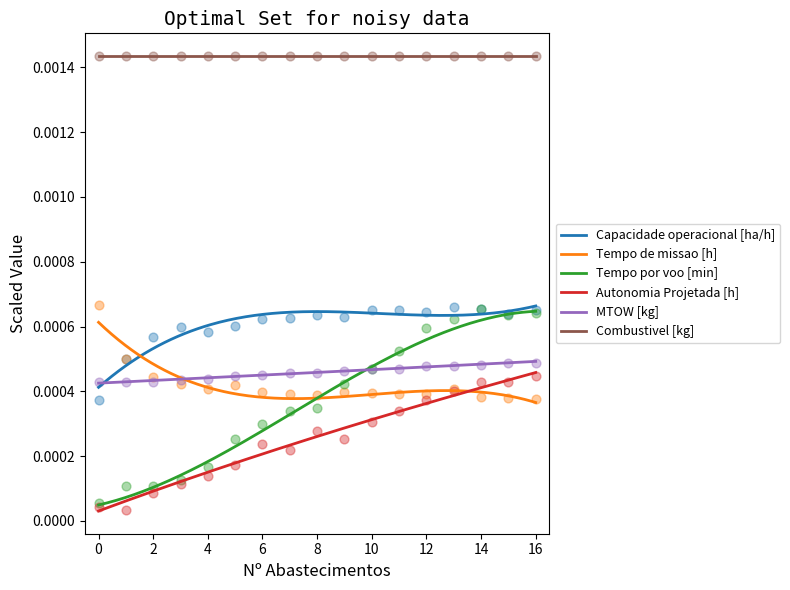

True or false: Combustivel [kg] and MTOW [kg] intersect in this chart.

False